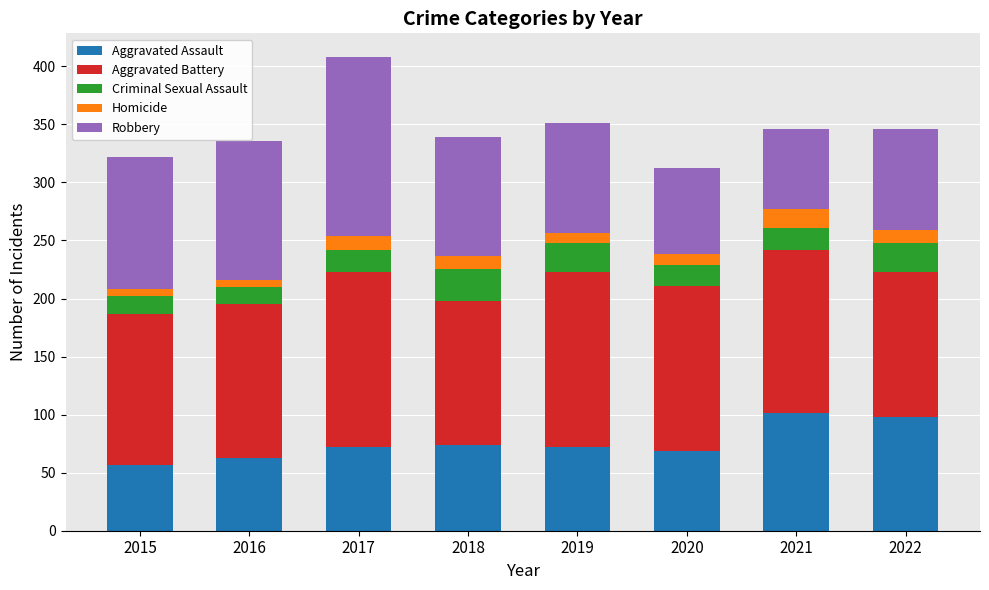

What is the lowest value of the Aggravated Assault series?

57